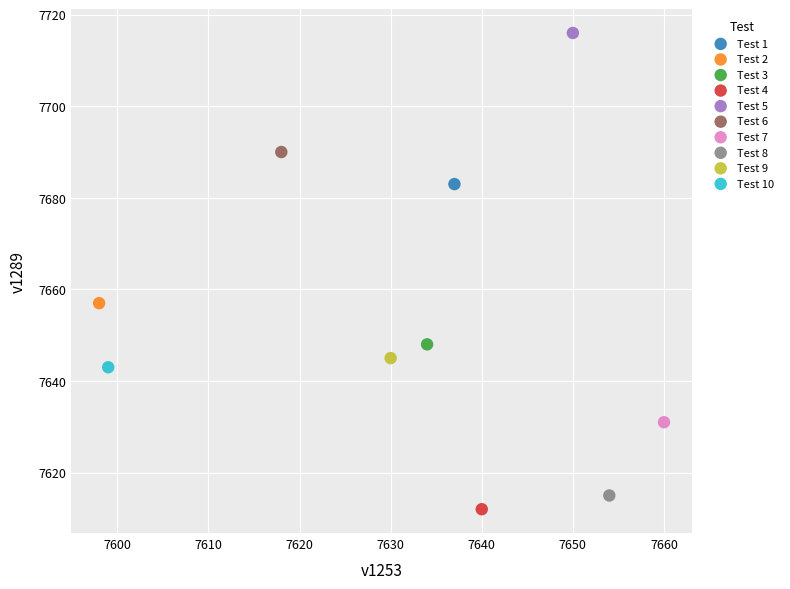

What are all the series names shown in the legend?

Test 1, Test 2, Test 3, Test 4, Test 5, Test 6, Test 7, Test 8, Test 9, Test 10